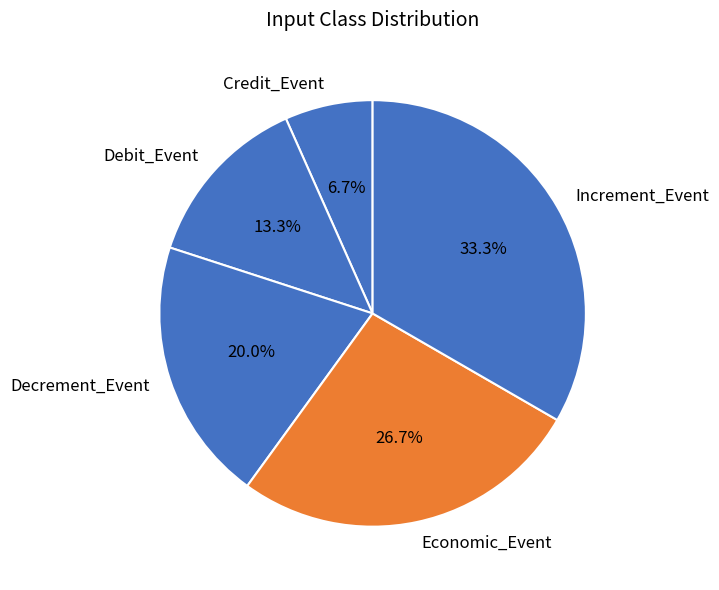

Combined, do Debit_Event and Increment_Event account for over 50%?

No